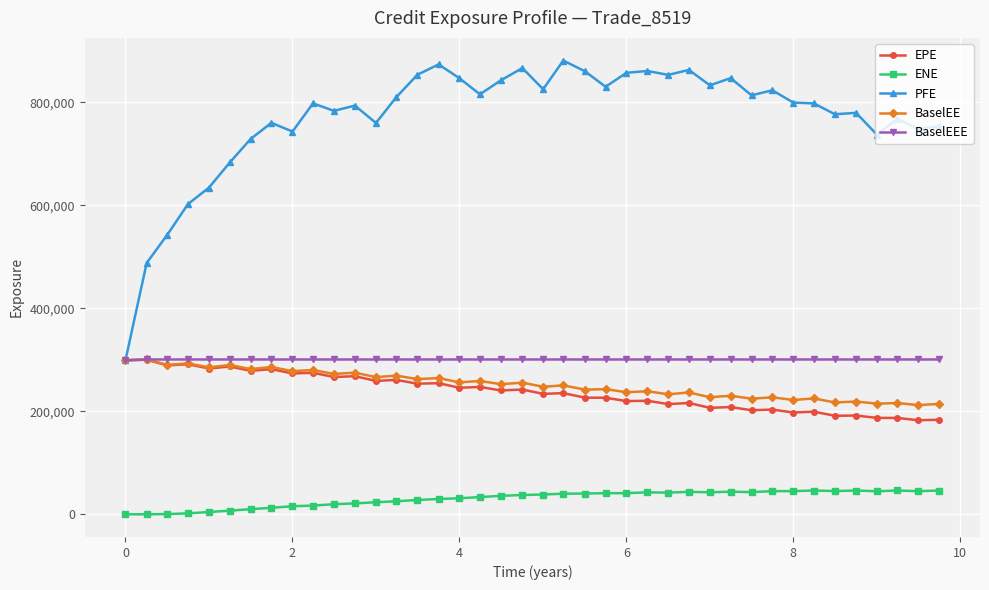

What is the sum of all EPE values?

9529680.0